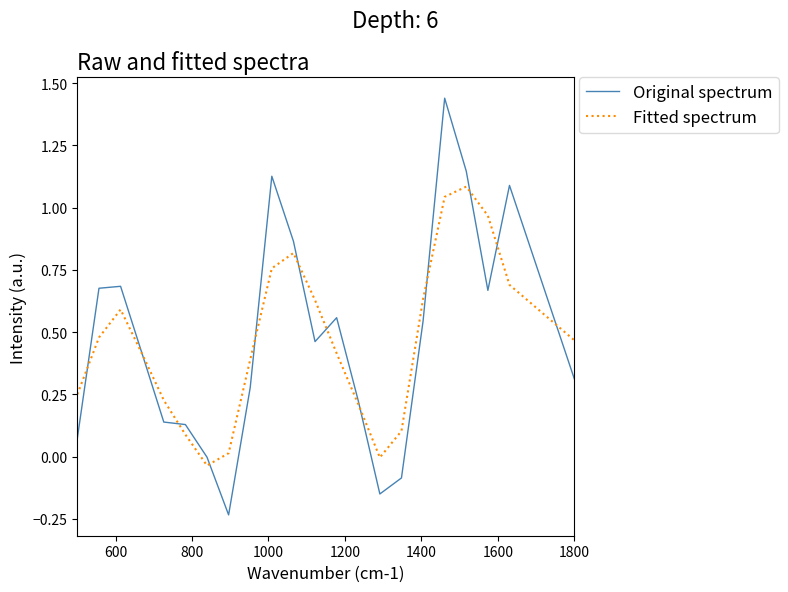

Which series has the widest spread of values?

Original spectrum